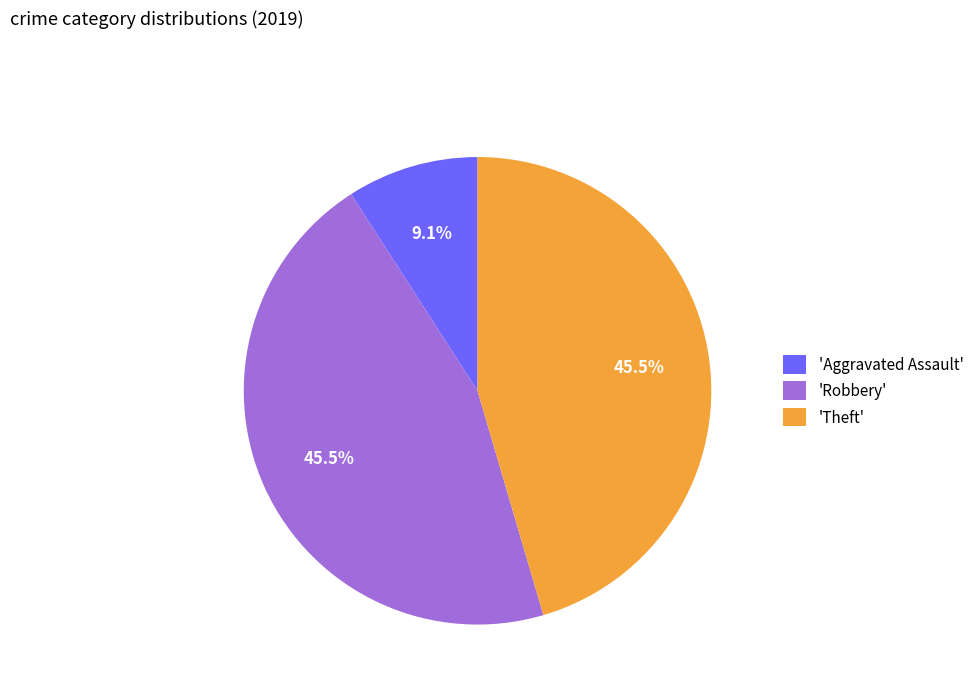

Is there a majority slice in this chart?

No